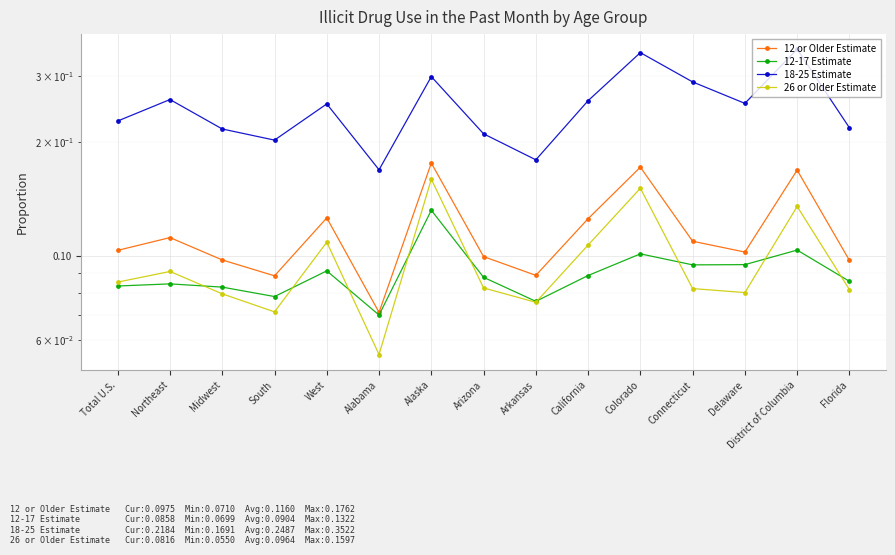

Which has a higher value, California or Alabama?

California